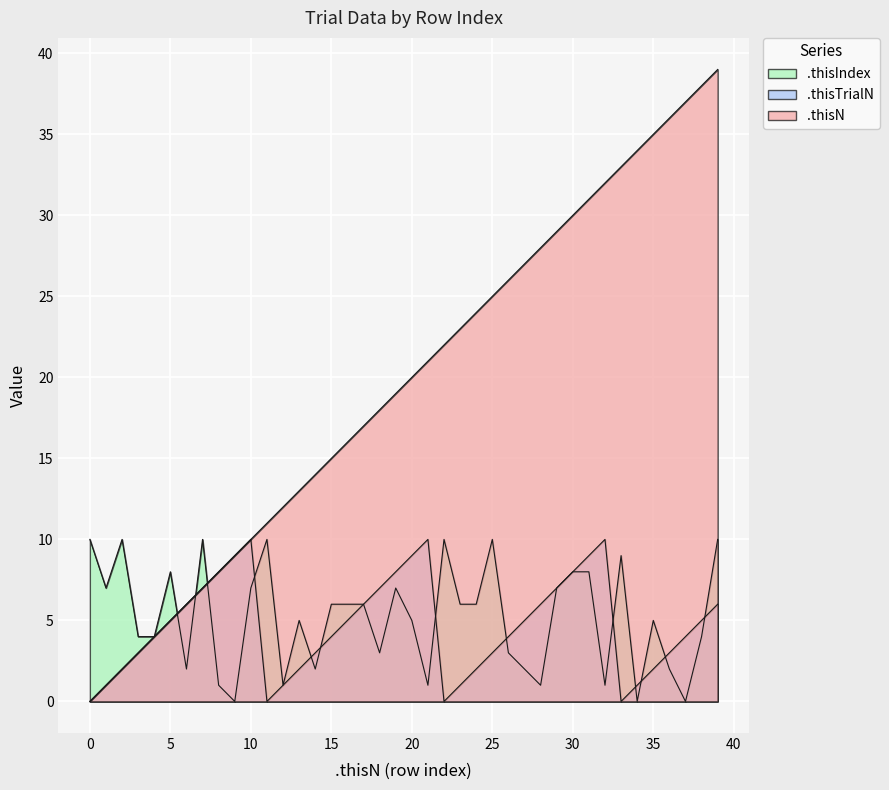

Reading left to right, what are all the values shown in this chart?

.thisN: 0	1	2	3	4	5	6	7	8	9	10	11	12	13	14	15	16	17	18	19	20	21	22	23	24	25	26	27	28	29	30	31	32	33	34	35	36	37	38	39
.thisTrialN: 0	1	2	3	4	5	6	7	8	9	10	0	1	2	3	4	5	6	7	8	9	10	0	1	2	3	4	5	6	7	8	9	10	0	1	2	3	4	5	6
.thisIndex: 10	7	10	4	4	8	2	10	1	0	7	10	1	5	2	6	6	6	3	7	5	1	10	6	6	10	3	2	1	7	8	8	1	9	0	5	2	0	4	10